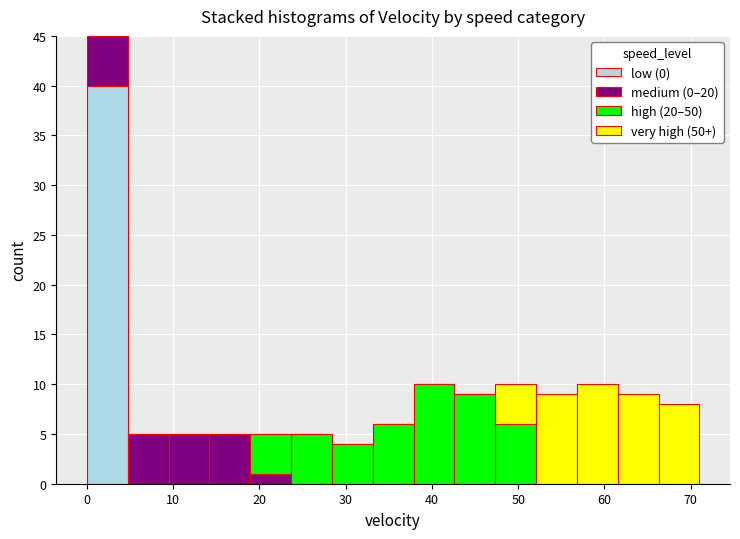

What is the total height of the stacked bar covering 24 to 28 on the x-axis? Neither the bar edges nor the heights are printed on the chart, so give them approximately, as read against the axes.

5